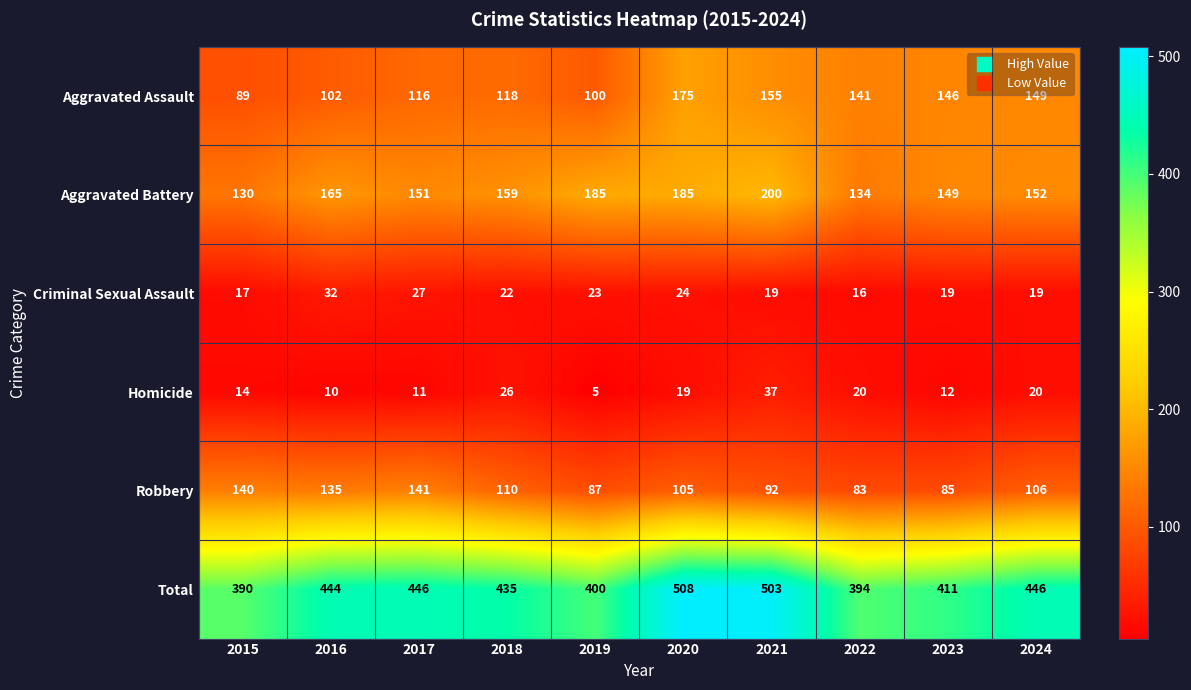

At how many categories does at least one series exceed 193?

10